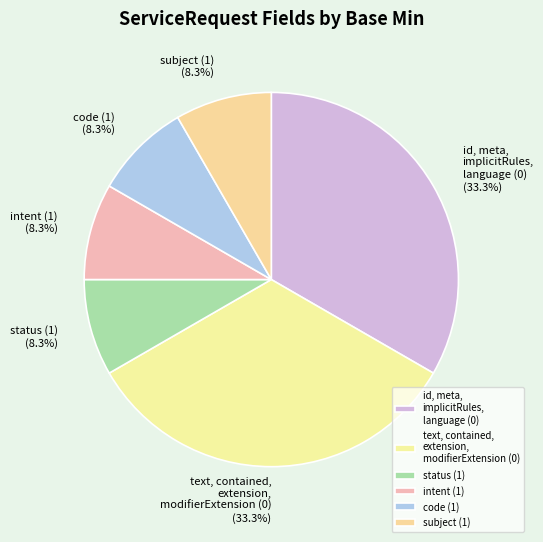

To the nearest percent, what is the difference between the largest and smallest slice percentages?

25%